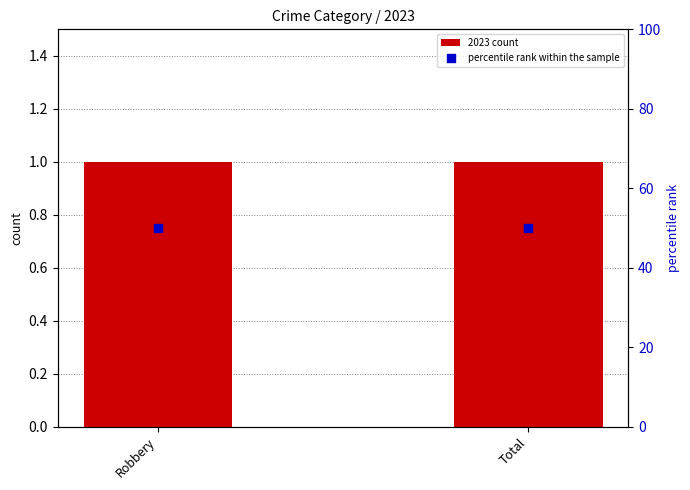

At which category is the sum across all series the highest?

Robbery